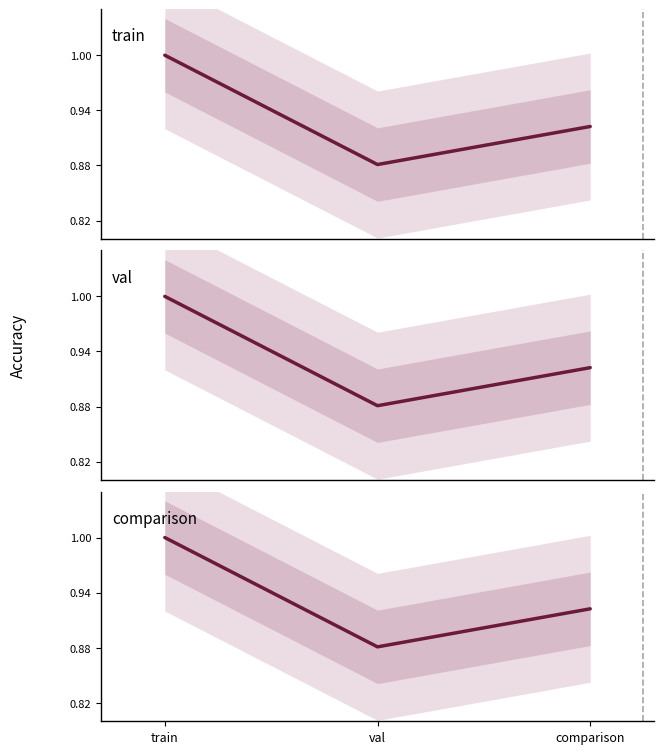

What is the total value across all series at val?

2.6